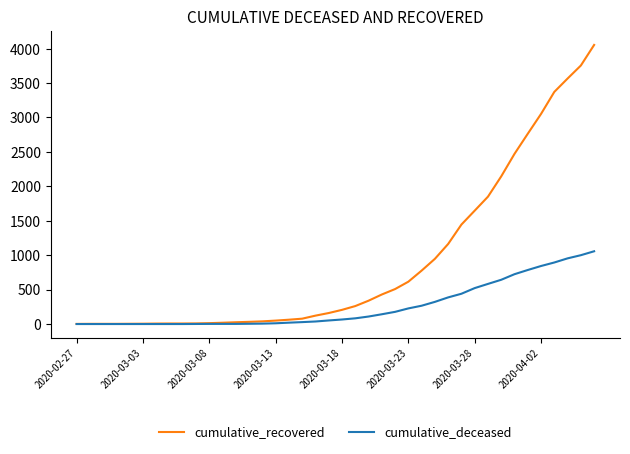

List the series in order of their overall mean, lowest first.

cumulative_deceased, cumulative_recovered